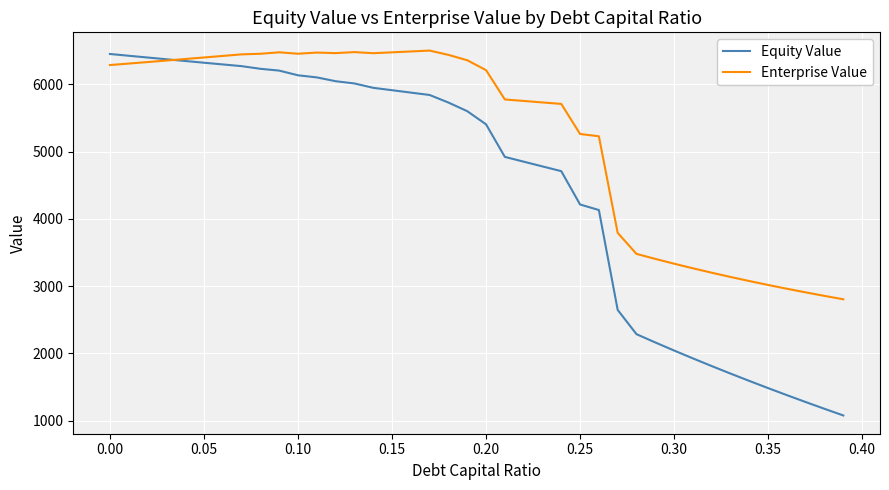

Which series has the widest spread of values?

Equity Value